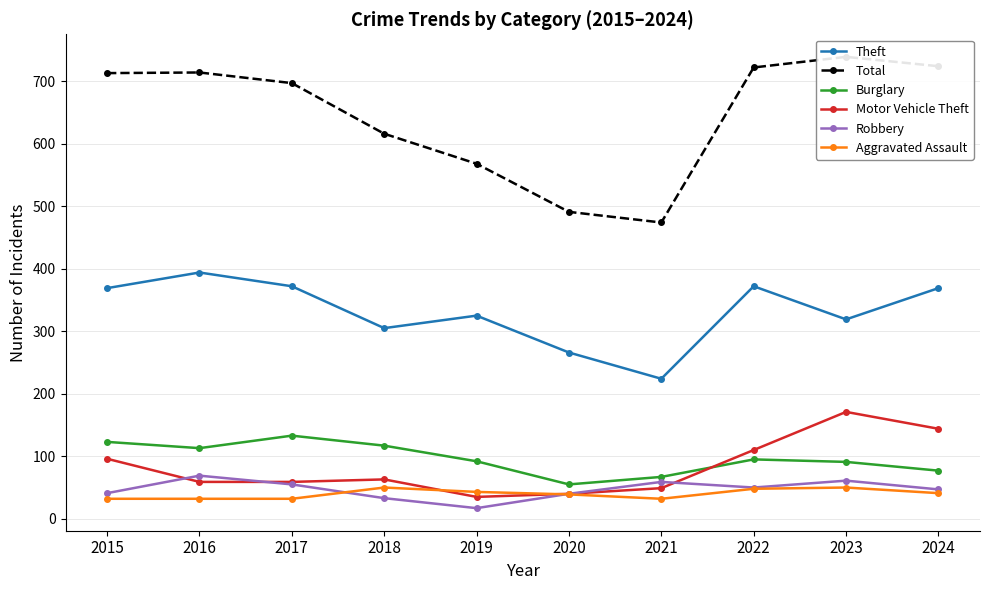

At which label is Theft closest to 309?

2018